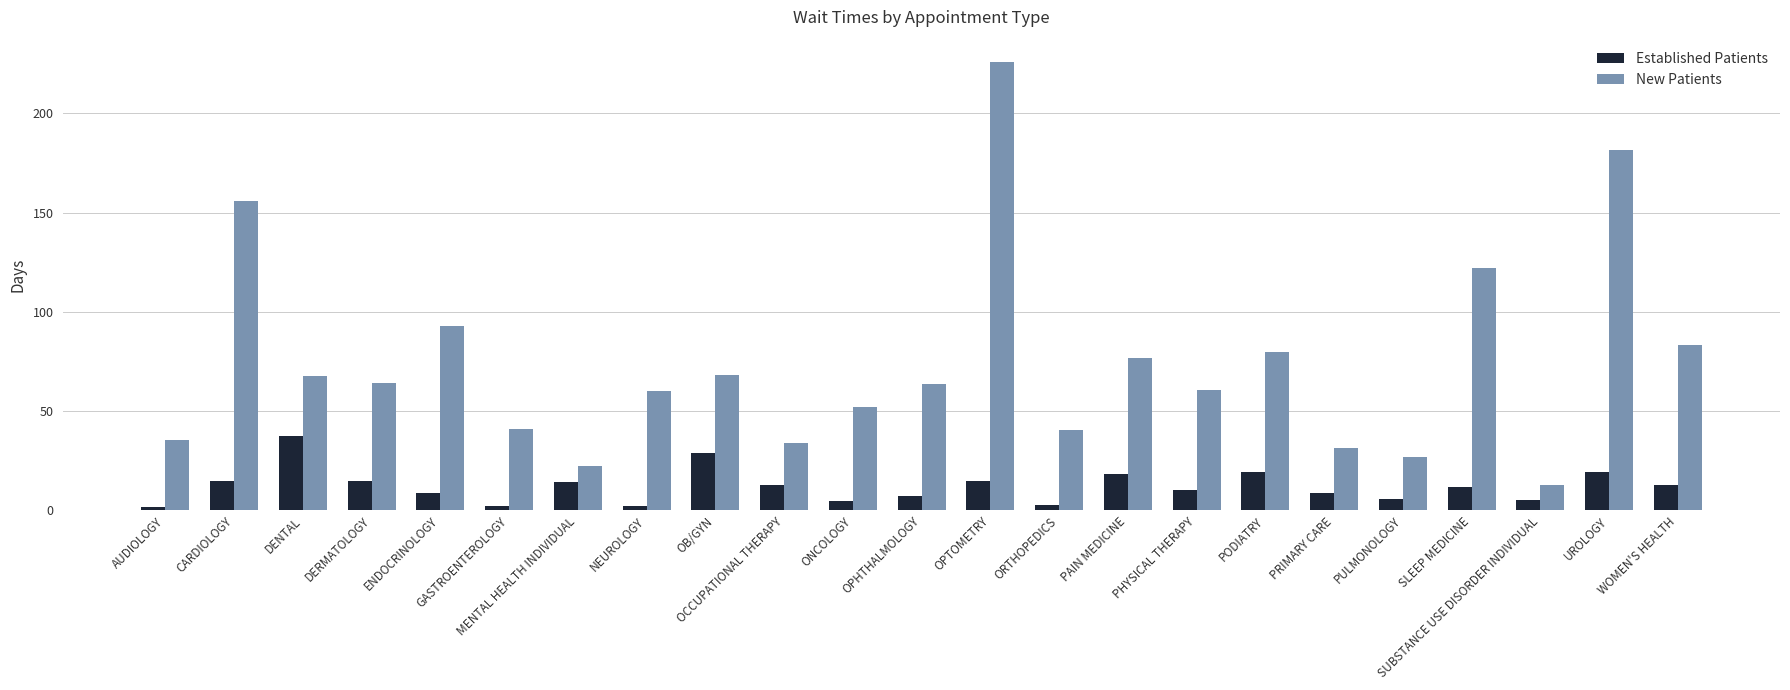

The value of New Patients at PRIMARY CARE is 15.5. True or false?

False